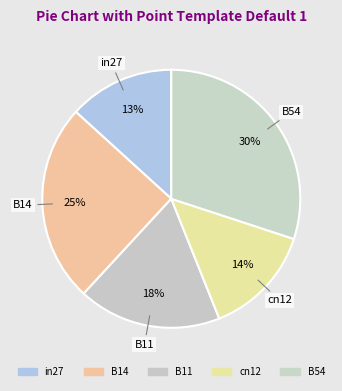

How many slices are in this pie chart?

5